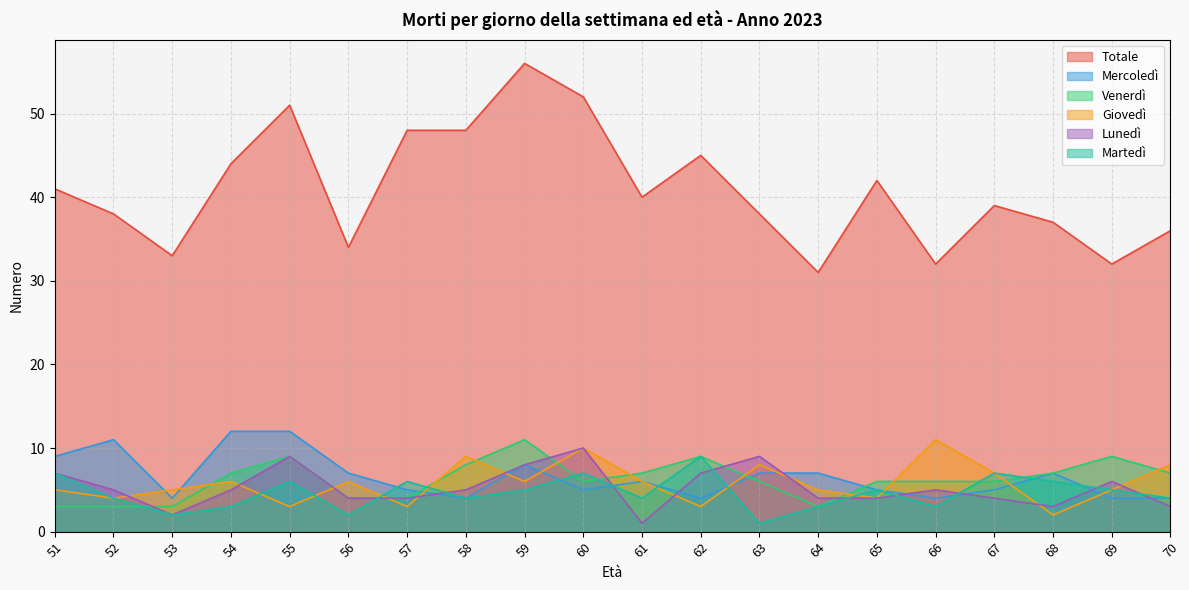

What is the spread (max minus min) of values at 53?

31